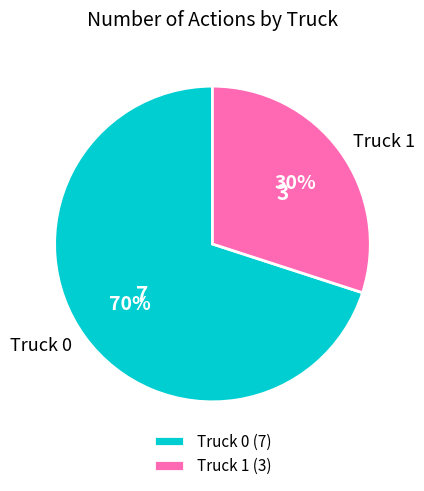

What is the largest slice in the pie chart?

Truck 0